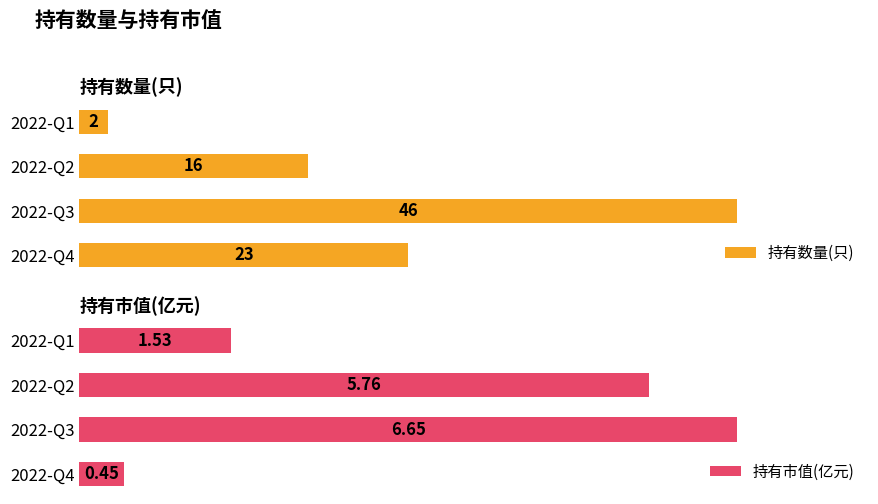

Rank the series by their maximum value, from lowest to highest.

持有市值(亿元), 持有数量(只)